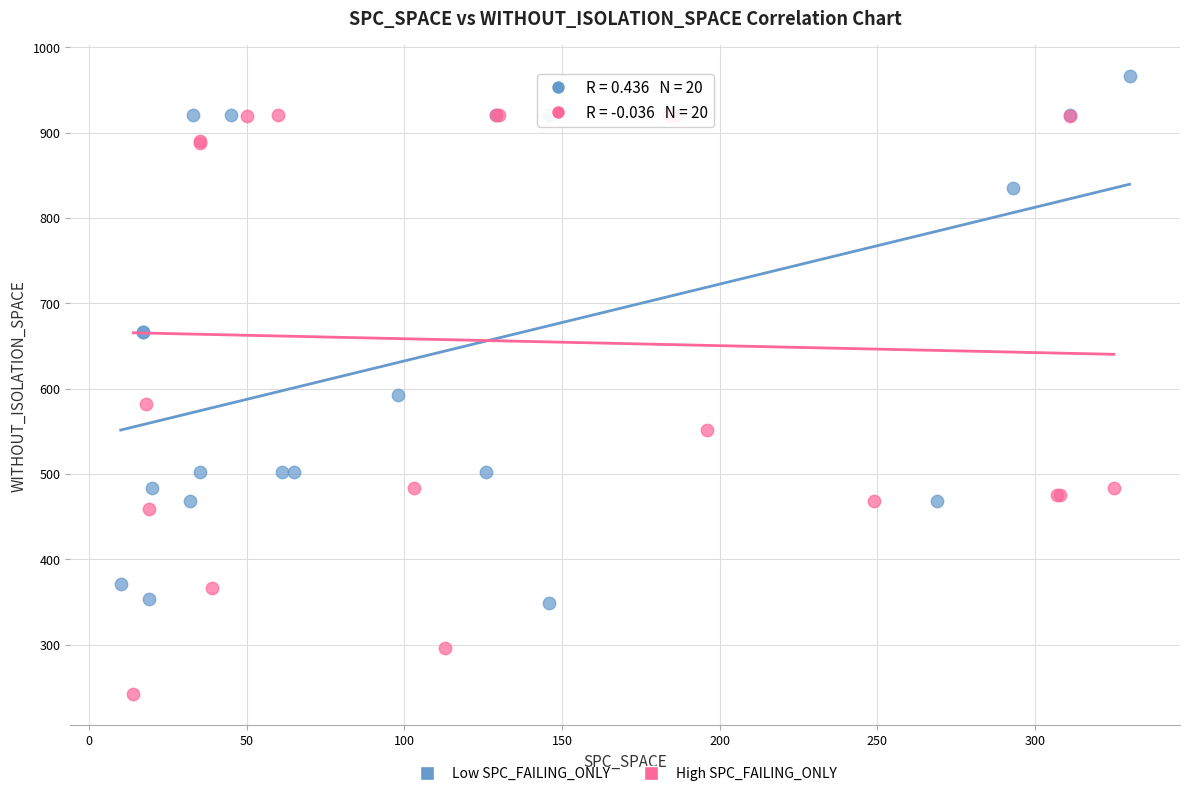

Which series has the largest Y range (max minus min)?

High SPC_FAILING_ONLY